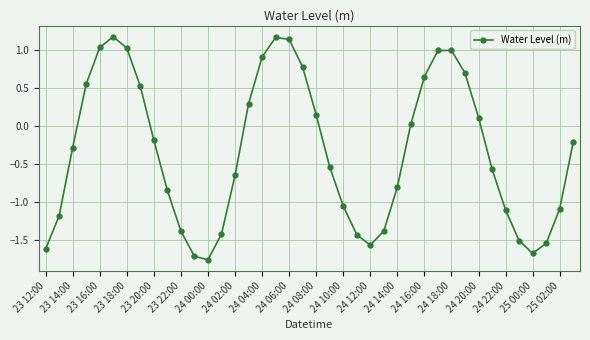

What is the sum of all values?

-13.2